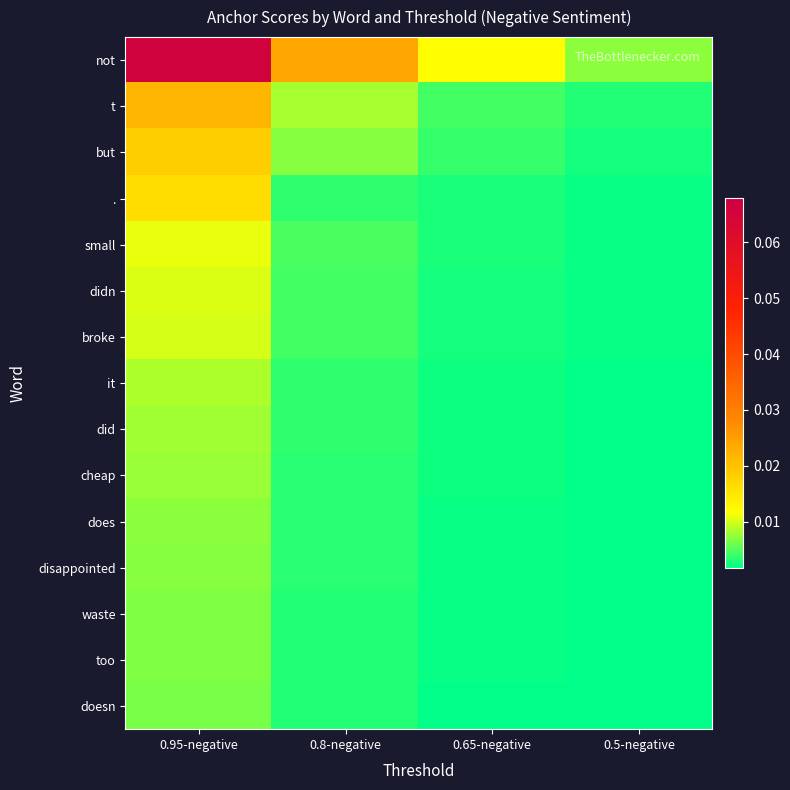

At which category is the sum across all series the highest?

0.95-negative